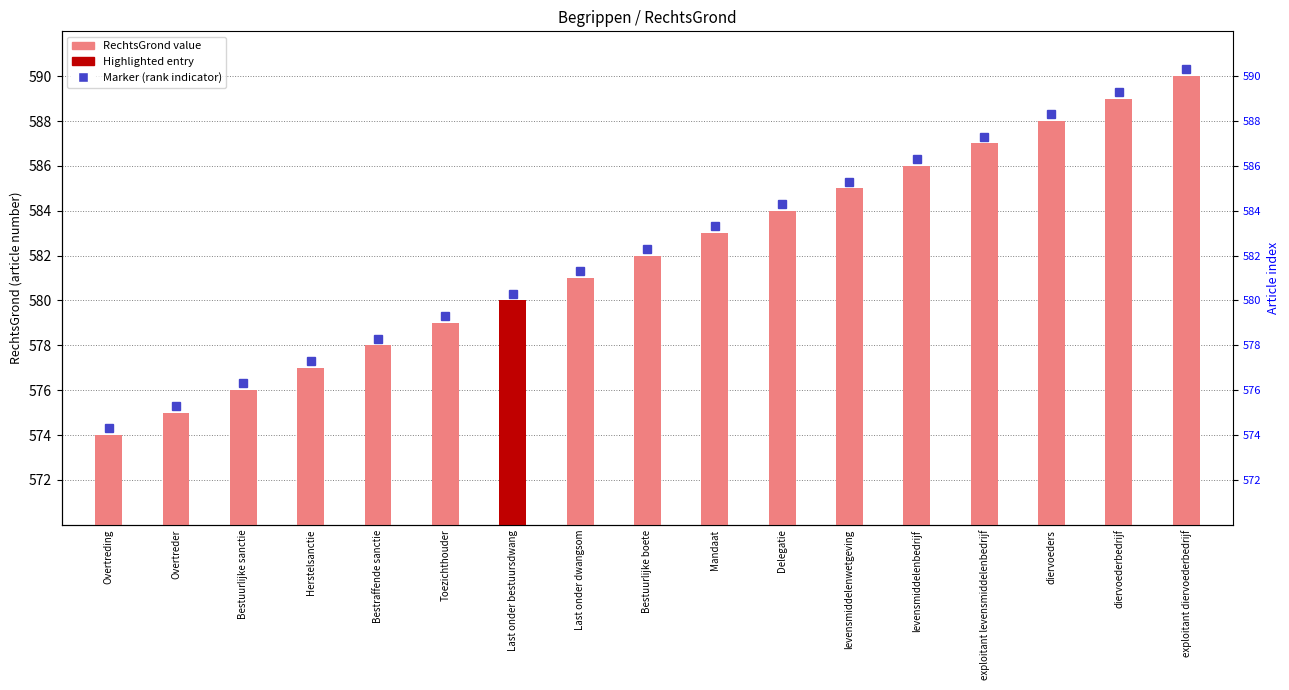

What is the minimum value shown in the chart?

574